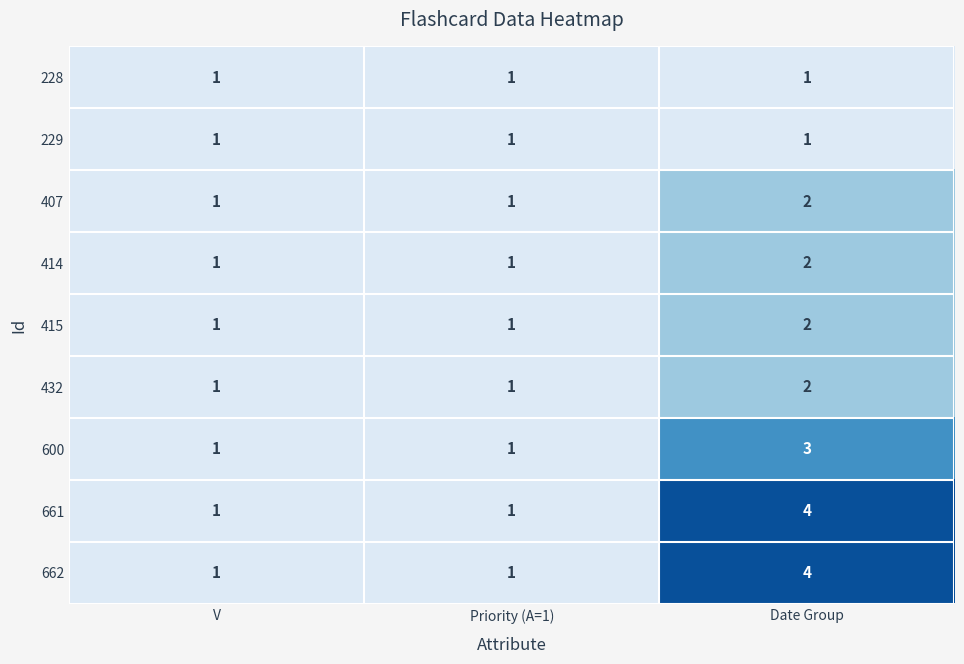

At how many categories does at least one series exceed 2?

1